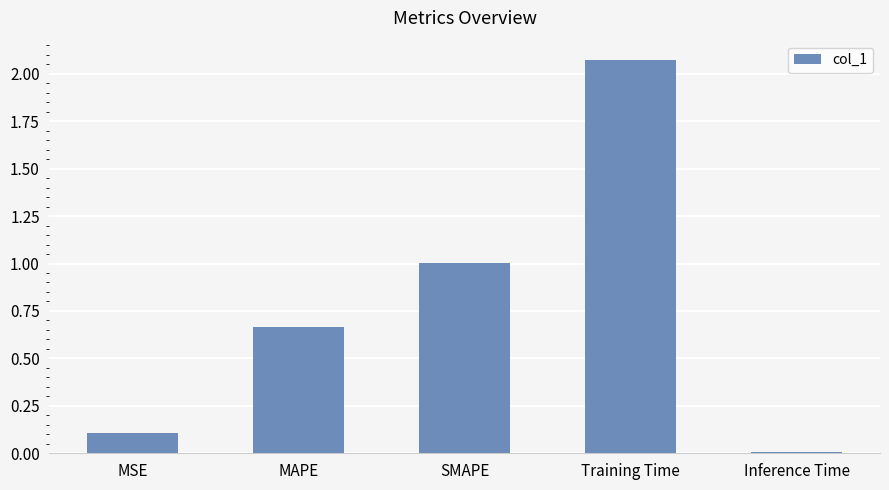

Which has a higher value, MSE or Inference Time?

MSE